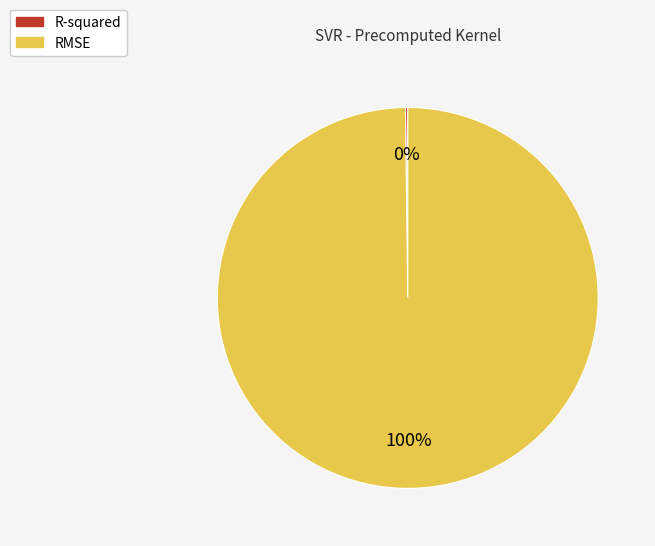

Which category accounts for the majority?

RMSE